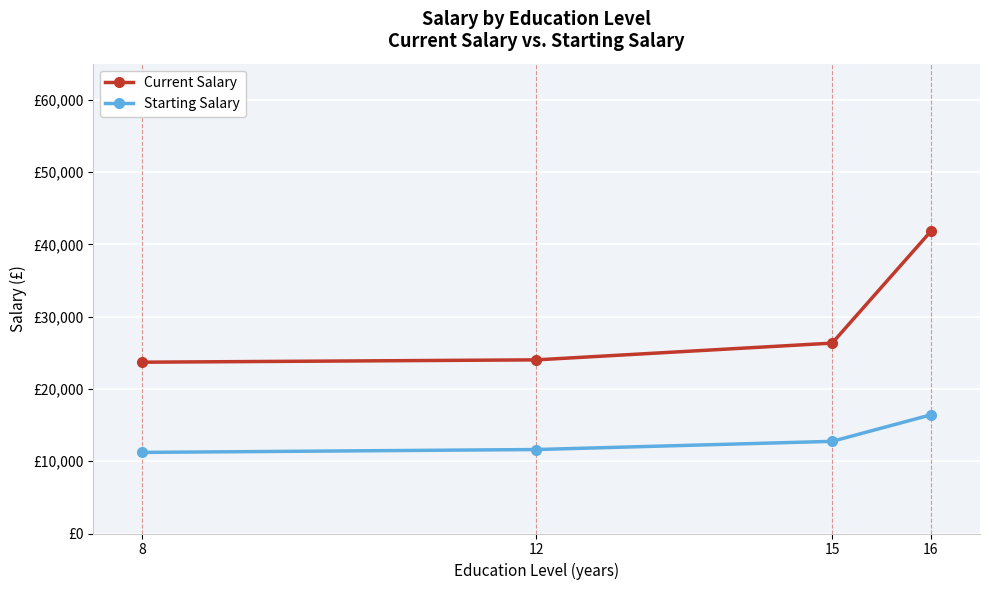

The Starting Salary series shows 11220.0 at 8. True or false?

True